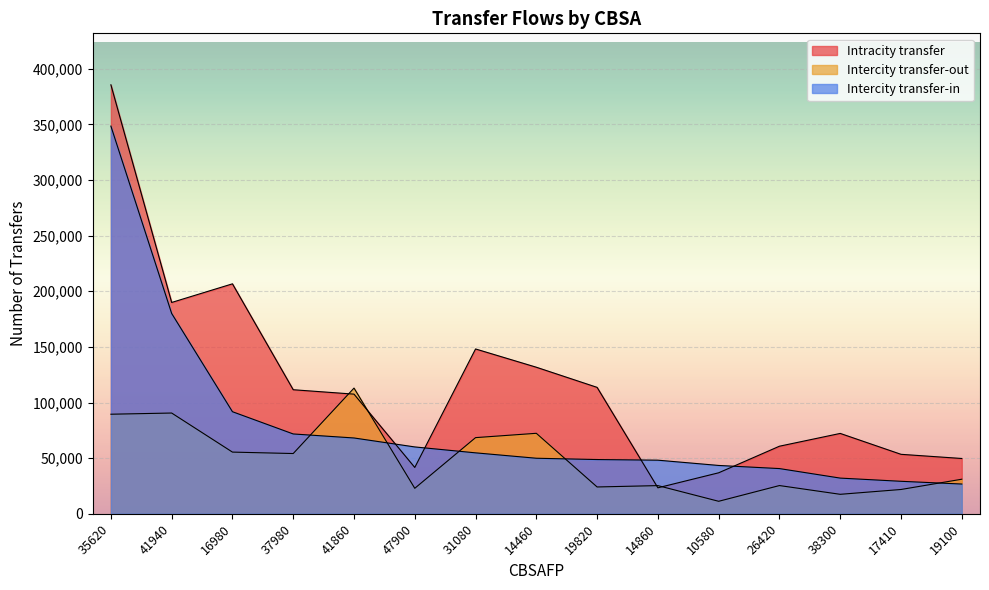

Count the number of categories in the chart.

15